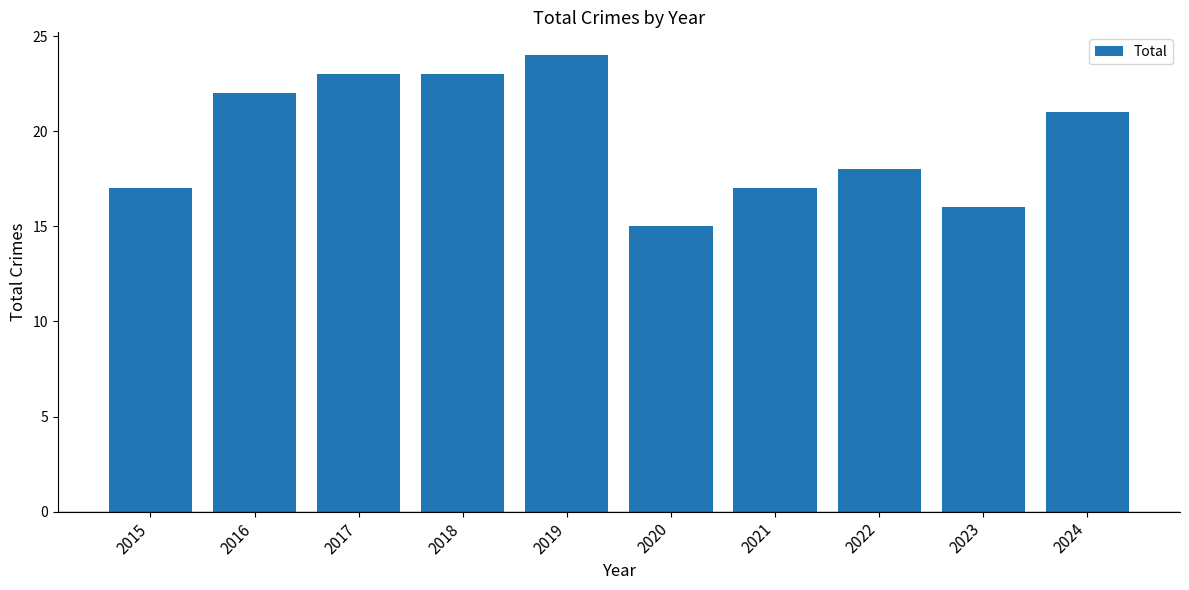

What is the greatest value displayed?

24